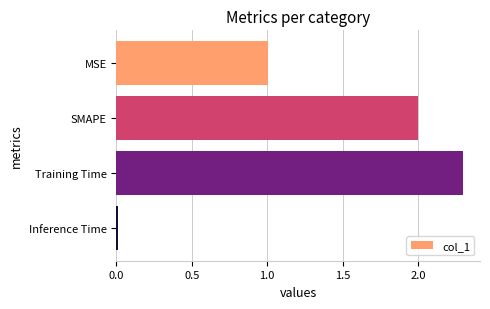

Rank the categories by value from lowest to highest.

Inference Time, MSE, SMAPE, Training Time